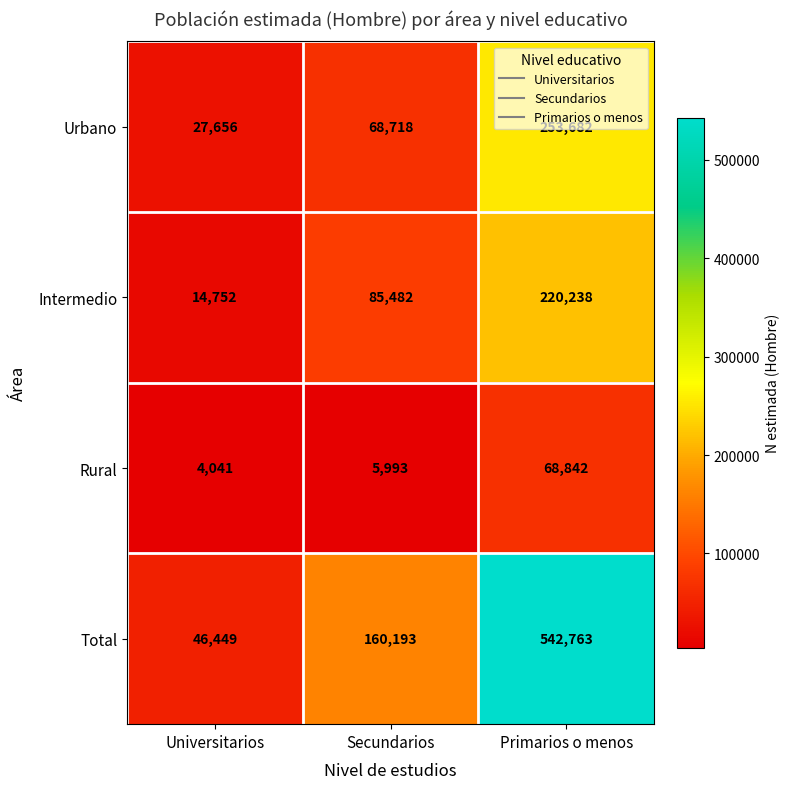

Where is Urbano nearest to the value 140669?

Secundarios